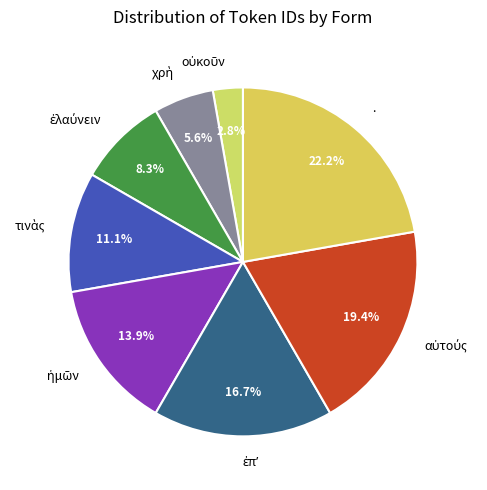

Count the number of slices in the pie.

8